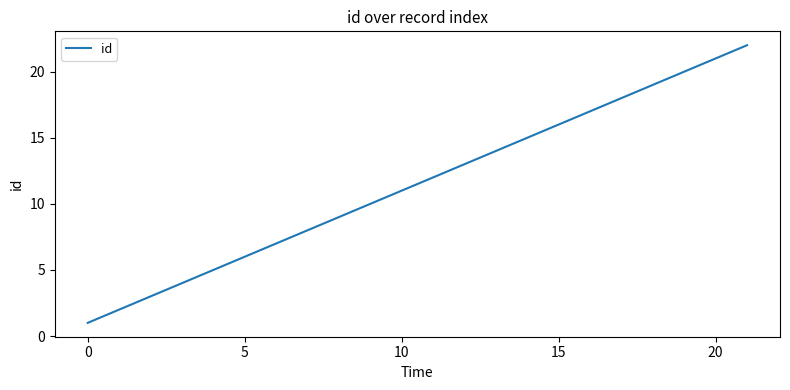

What is the difference between the maximum and minimum values?

21